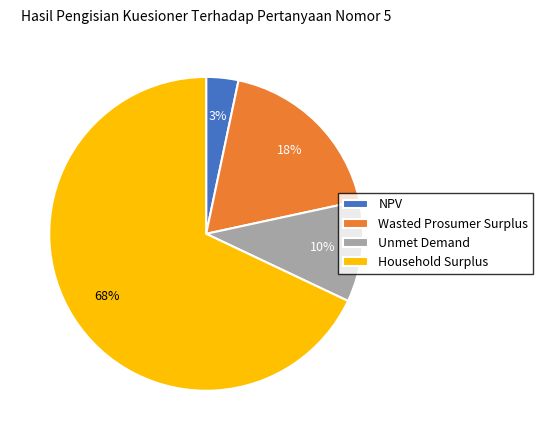

The NPV slice represents 13% of the pie. True or false?

False